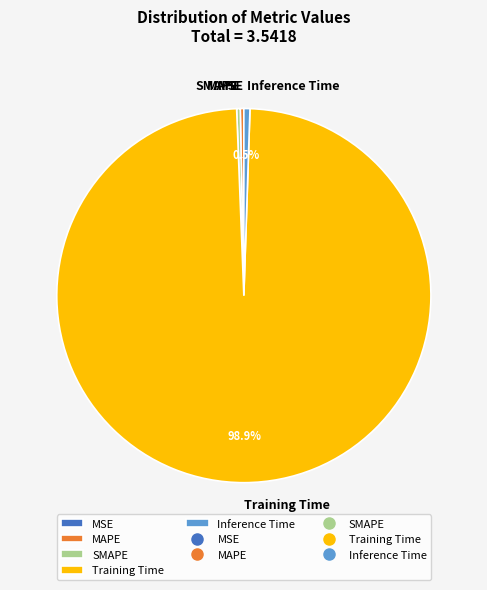

Which slice is the largest?

Training Time